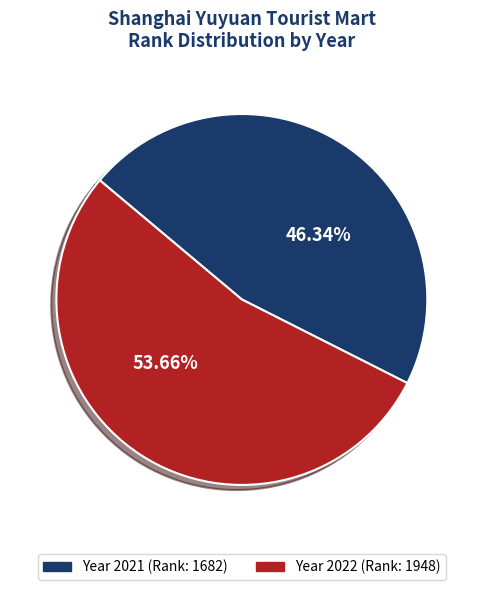

Count the number of slices in the pie.

2